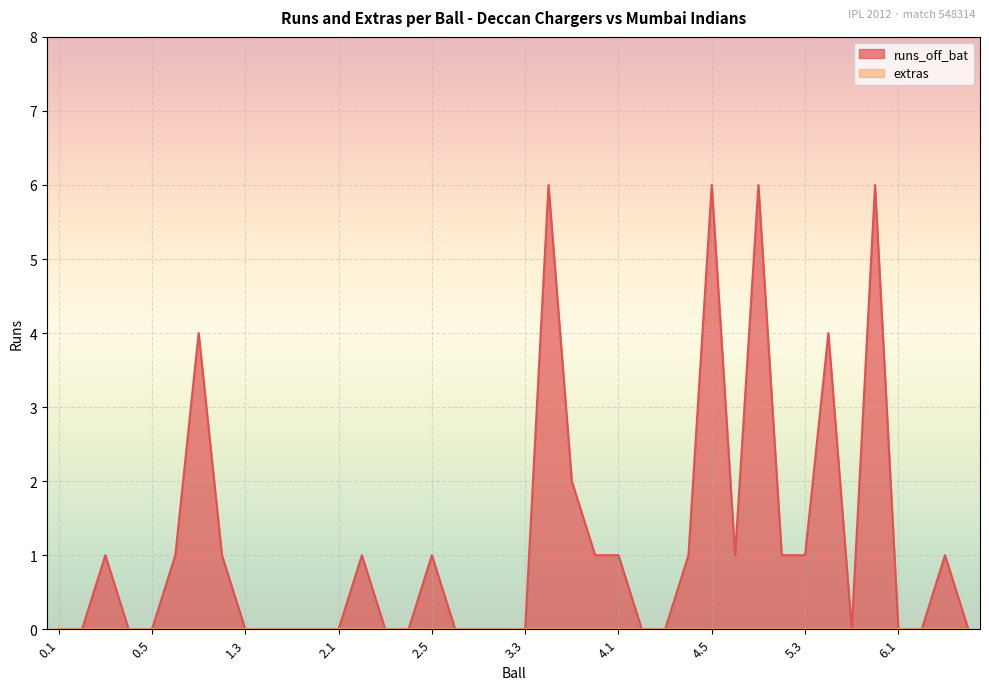

What is the difference between the values at 1.6 and 5.6?

6